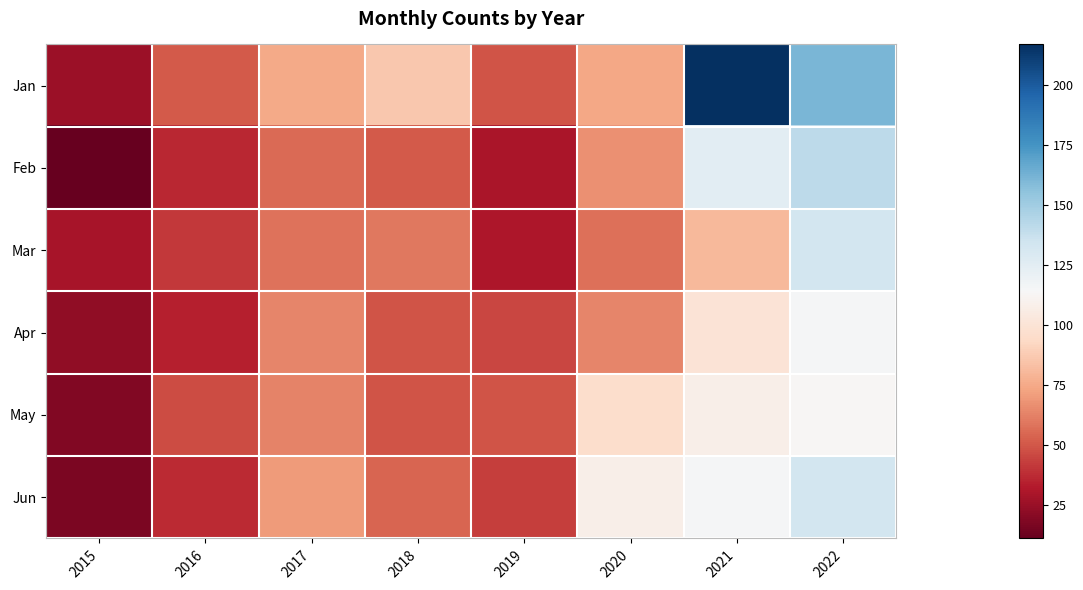

Reading right to left, list all the values displayed in this chart.

Jan: 2022=161	2021=217	2020=74	2019=49	2018=86	2017=75	2016=51	2015=26
Feb: 2022=141	2021=125	2020=67	2019=30	2018=51	2017=56	2016=36	2015=11
Mar: 2022=133	2021=81	2020=57	2019=31	2018=60	2017=58	2016=41	2015=29
Apr: 2022=115	2021=100	2020=64	2019=45	2018=49	2017=64	2016=34	2015=23
May: 2022=113	2021=108	2020=96	2019=49	2018=49	2017=63	2016=47	2015=19
Jun: 2022=133	2021=115	2020=108	2019=43	2018=54	2017=70	2016=37	2015=17